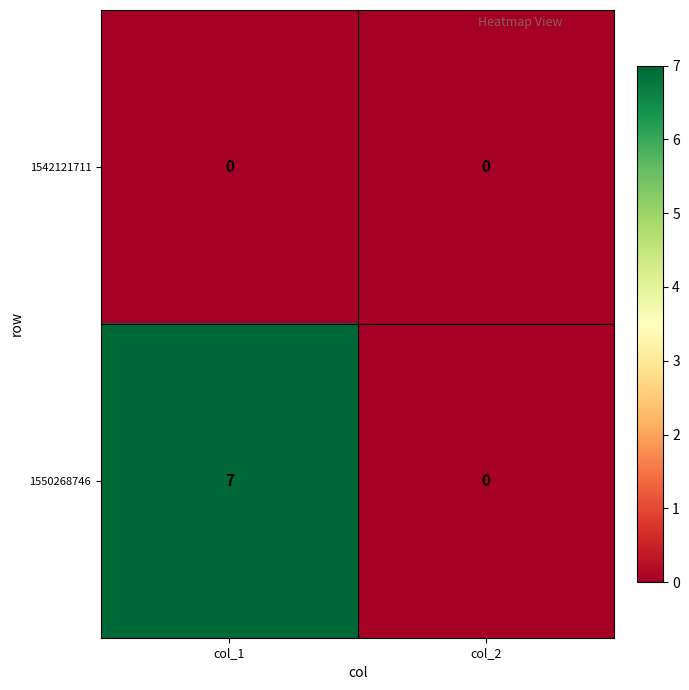

How many series are shown in this chart?

2